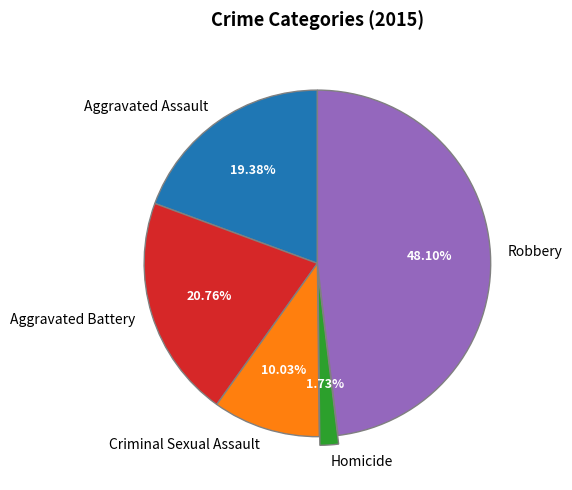

What percentage is the Homicide slice, to the nearest percent?

2%